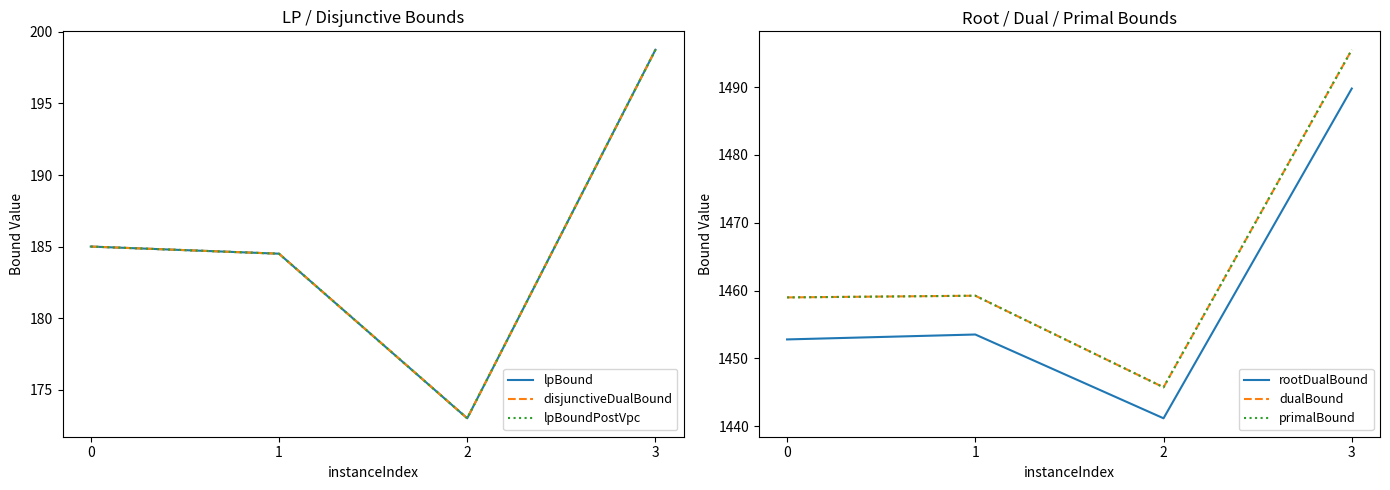

Reading left to right, extract all data points from this chart.

lpBound: 0=185.0	1=184.5	2=173.0	3=198.8
disjunctiveDualBound: 0=185.0	1=184.5	2=173.0	3=198.8
lpBoundPostVpc: 0=185.0	1=184.5	2=173.0	3=198.8
rootDualBound: 0=1452.8	1=1453.5	2=1441.2	3=1489.8
dualBound: 0=1459.0	1=1459.2	2=1445.8	3=1495.5
primalBound: 0=1459.0	1=1459.2	2=1445.8	3=1495.5